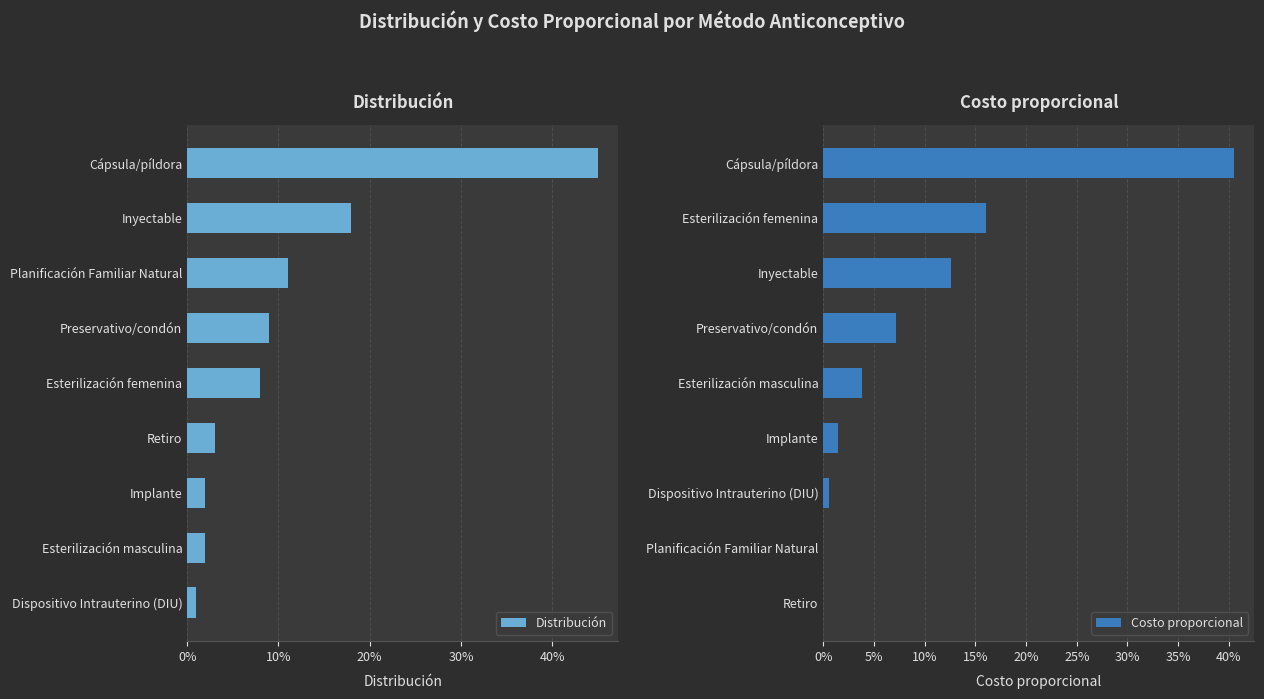

How many groups of bars are there?

9